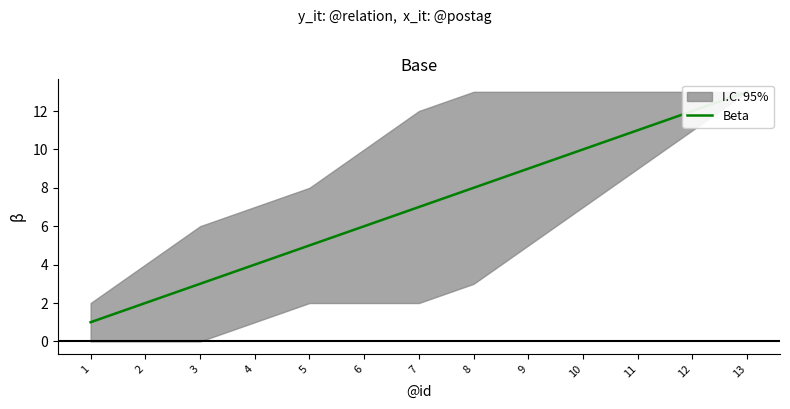

True or false: the data shows 1 at 2.

False